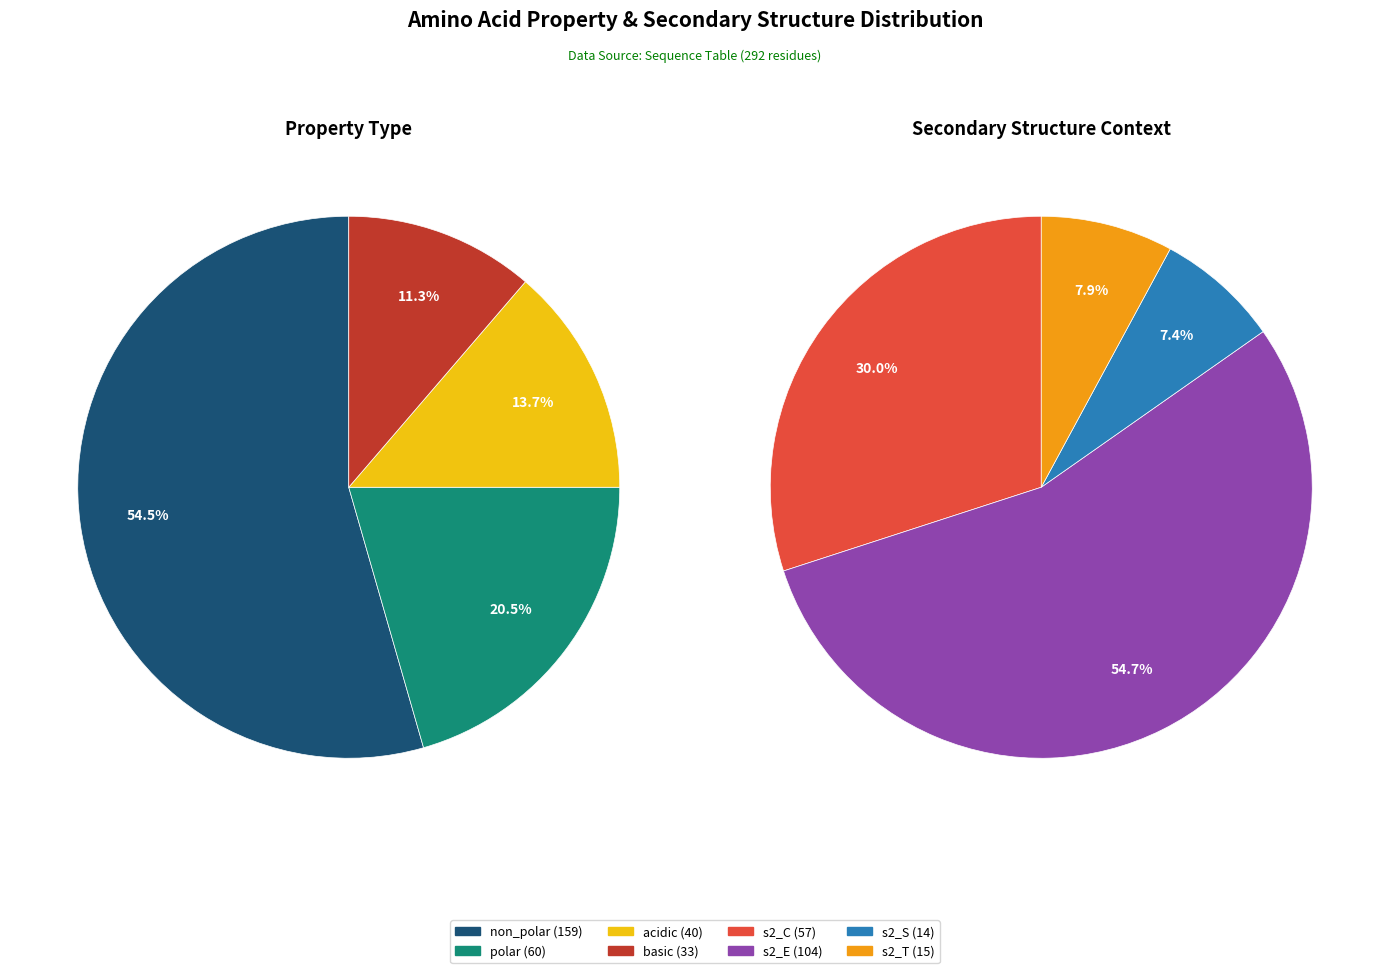

What percentage is the polar slice, to the nearest percent?

21%